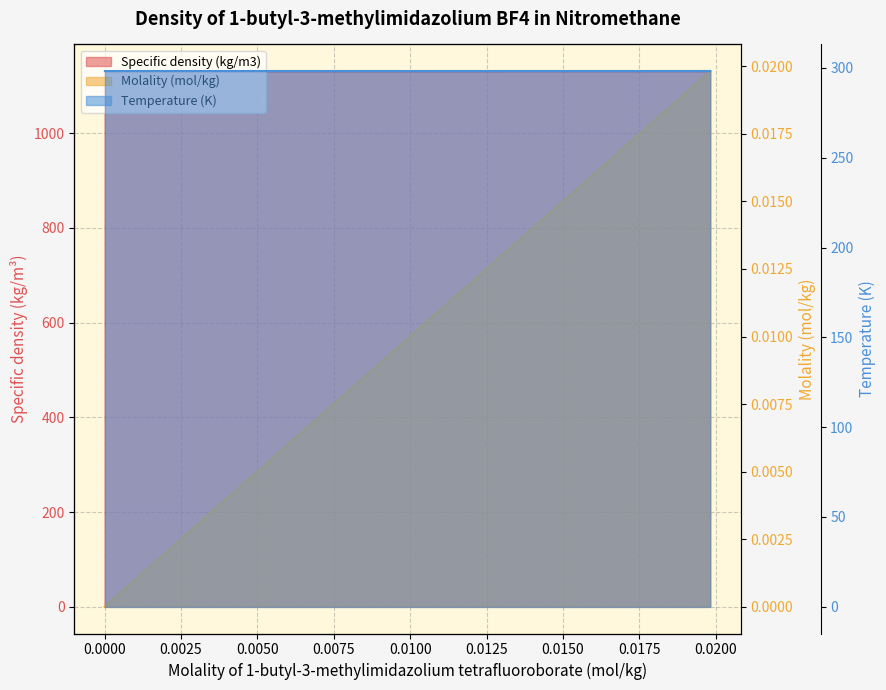

Read the Specific density (kg/m3) value at 0.01982.

1131.2